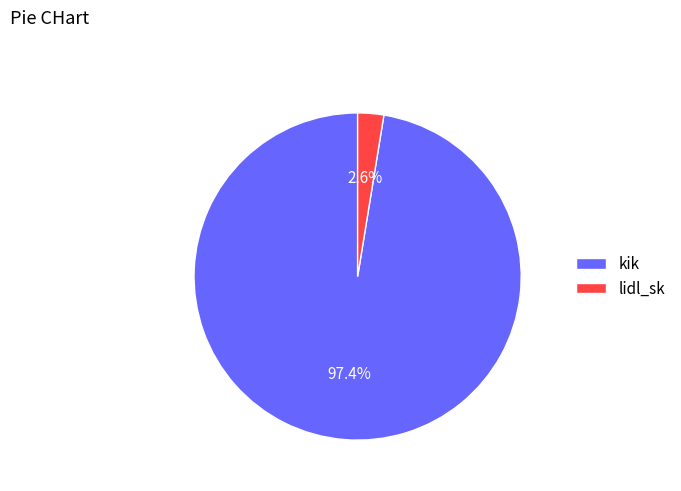

Which has a higher value, kik or lidl_sk?

kik